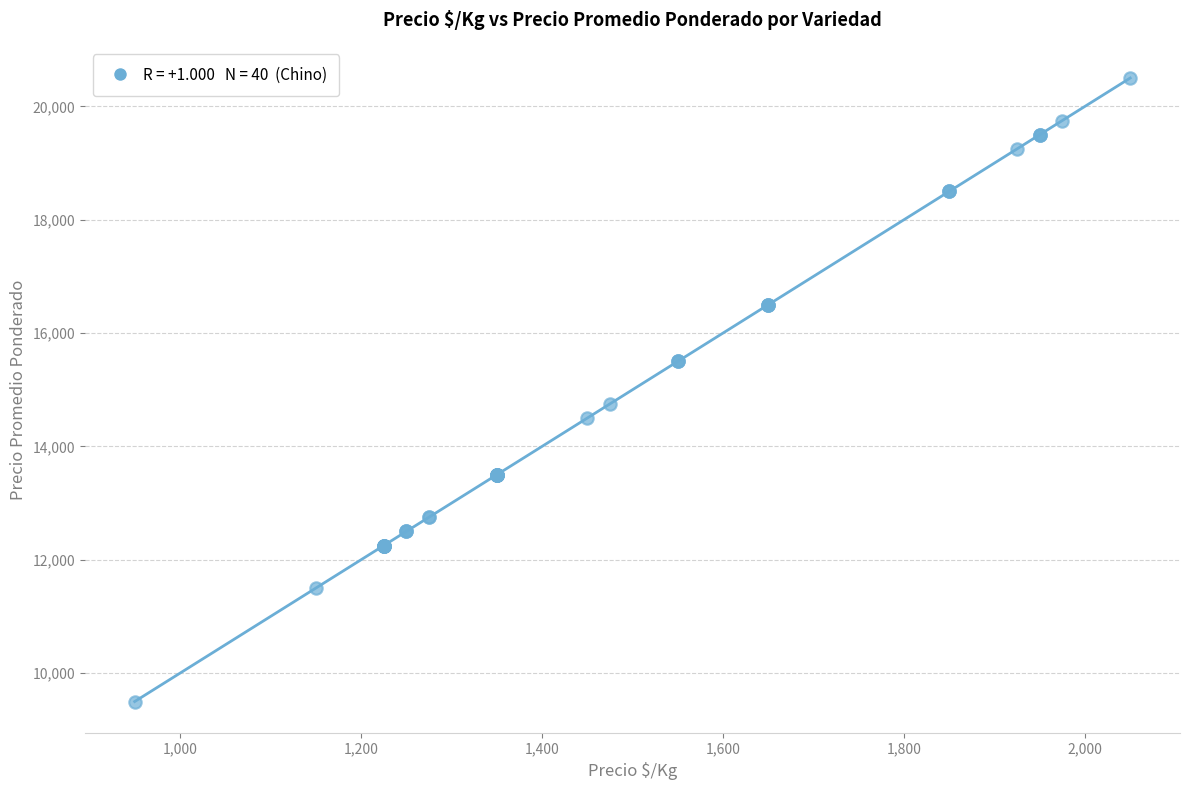

What Y value in the scatter plot is closest to 15000?

14750